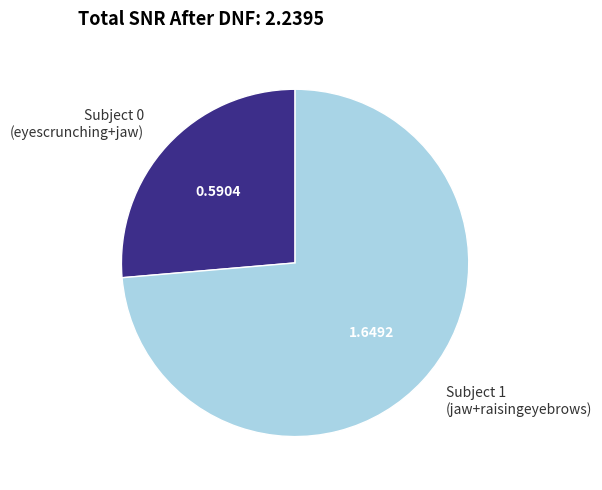

Rank the categories by value from lowest to highest.

Subject 0 (eyescrunching+jaw), Subject 1 (jaw+raisingeyebrows)